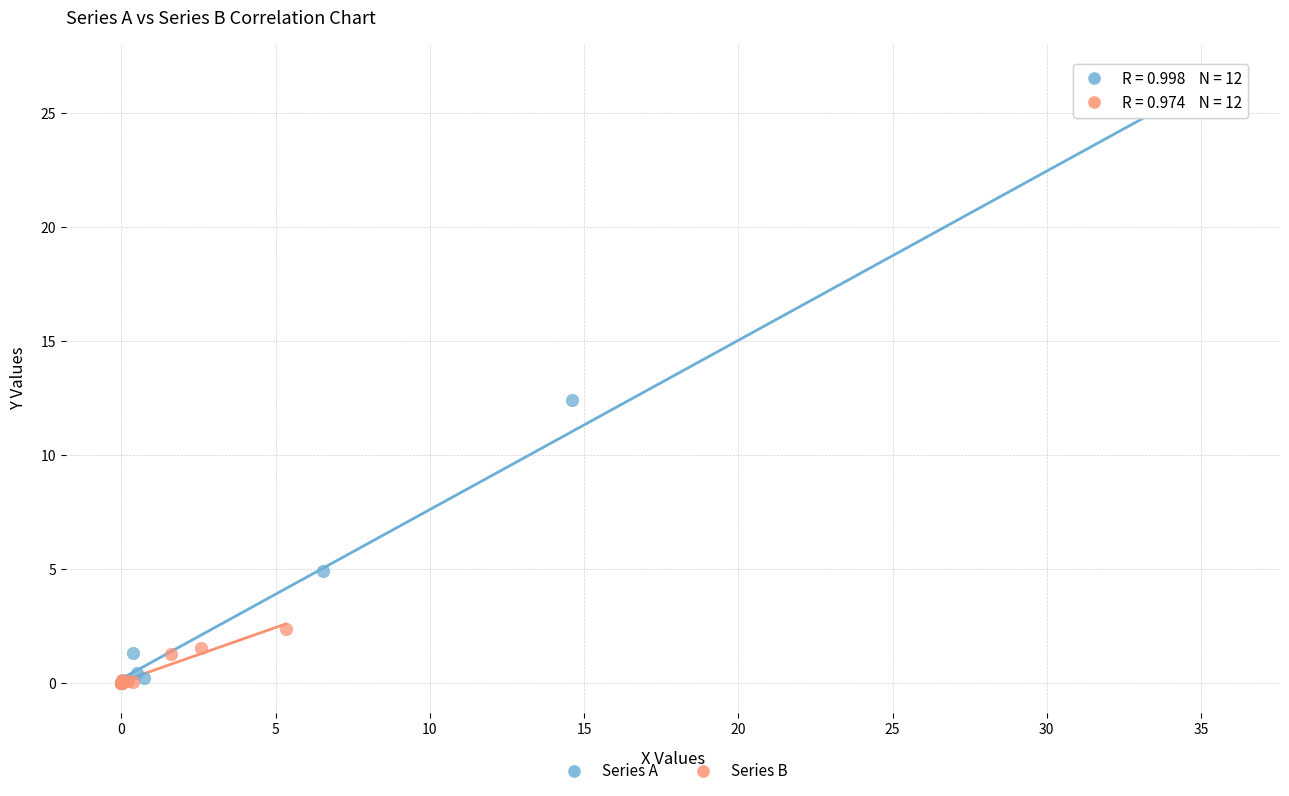

Which series has the largest Y range (max minus min)?

Series A